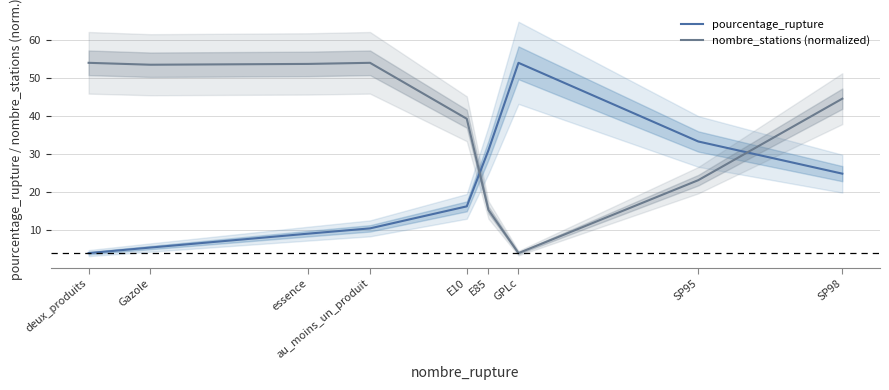

True or false: pourcentage_rupture has a value of 15.7 at au_moins_un_produit.

False